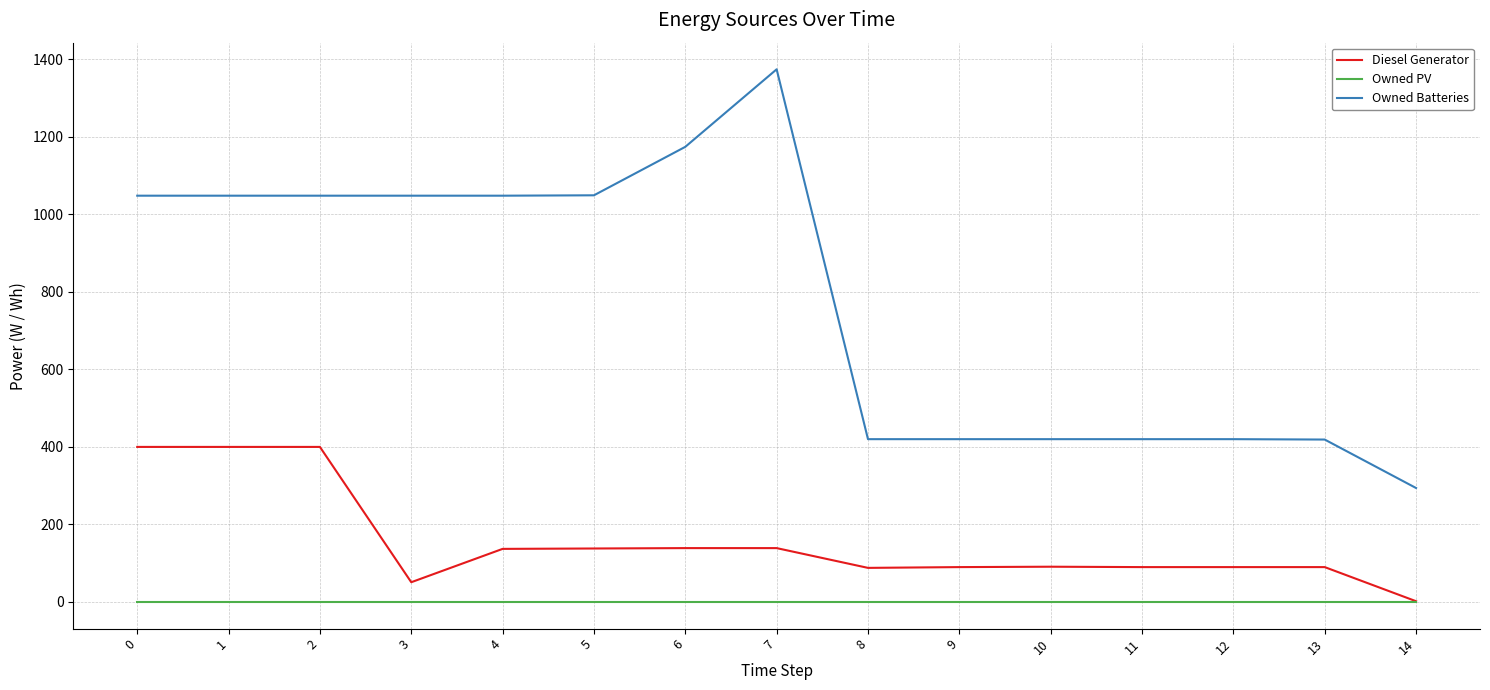

What is the total value across all series at 4?

1185